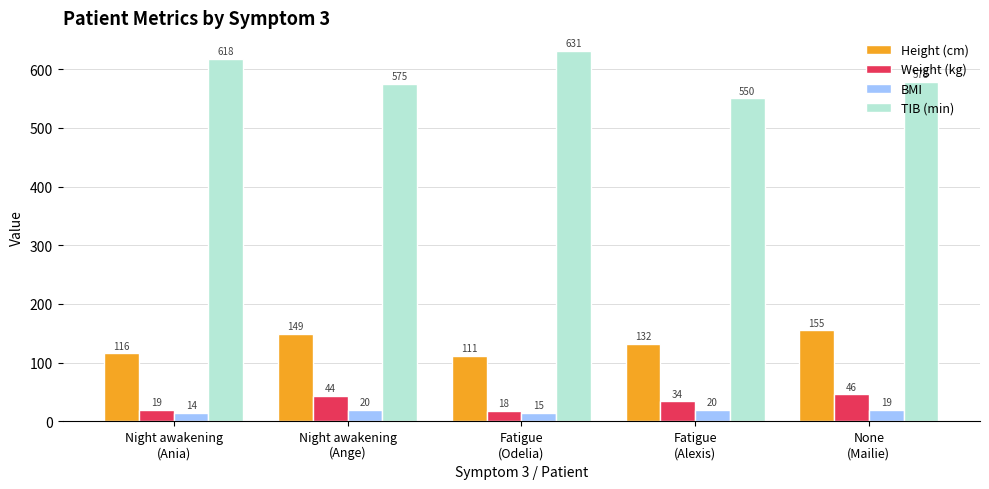

List the series in order of their peak value, highest first.

TIB (min), Height (cm), Weight (kg), BMI